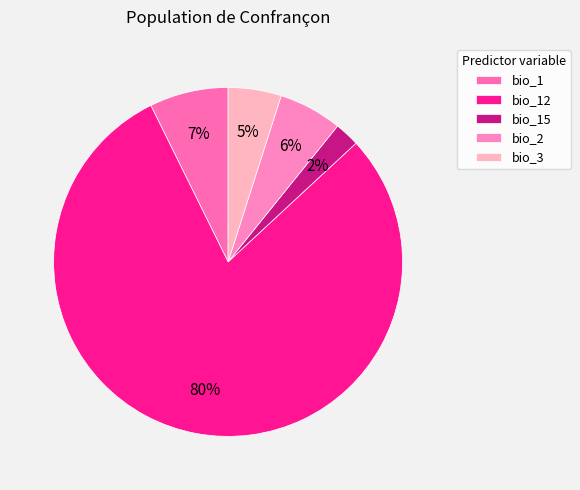

Rank the categories by value from highest to lowest.

bio_12, bio_1, bio_2, bio_3, bio_15